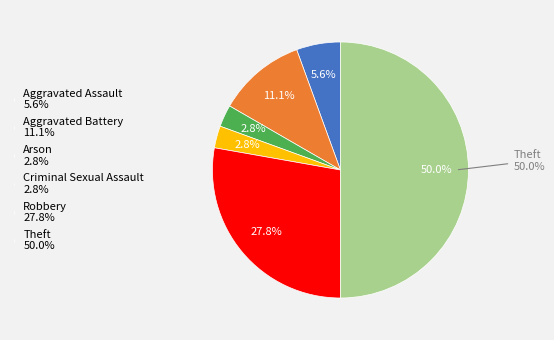

Rank the categories by value from lowest to highest.

Arson, Criminal Sexual Assault, Aggravated Assault, Aggravated Battery, Robbery, Theft